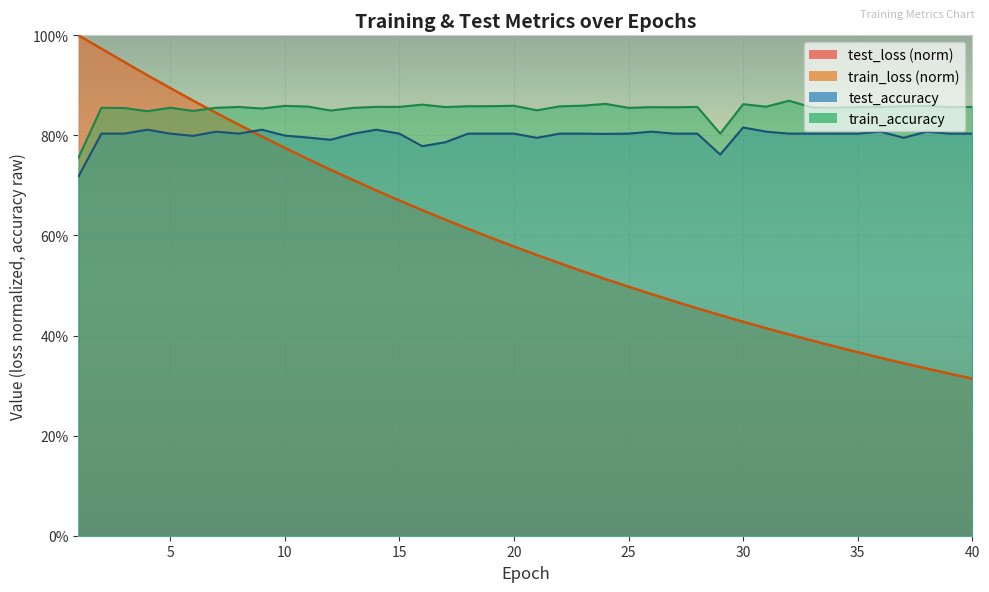

What are all the series names shown in the legend?

test_loss, train_loss, test_accuracy, train_accuracy